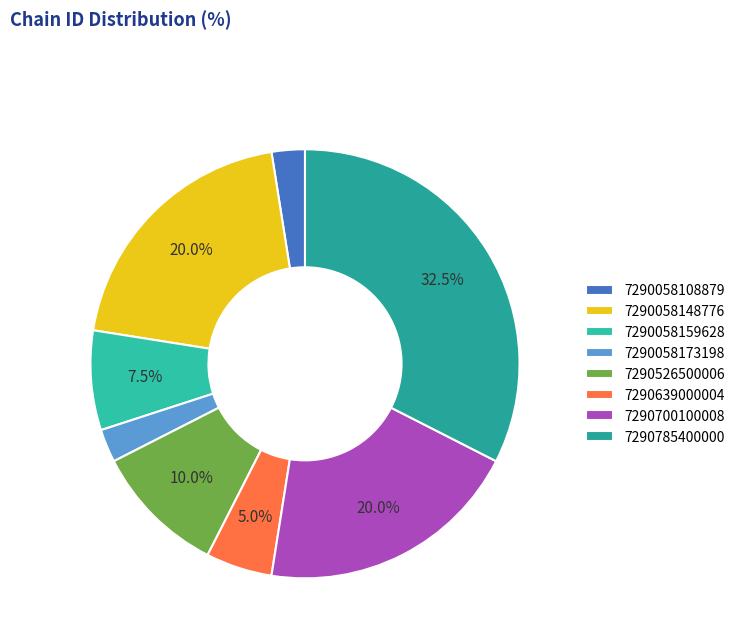

What is the change in value from 7290058108879 to 7290526500006?

+3